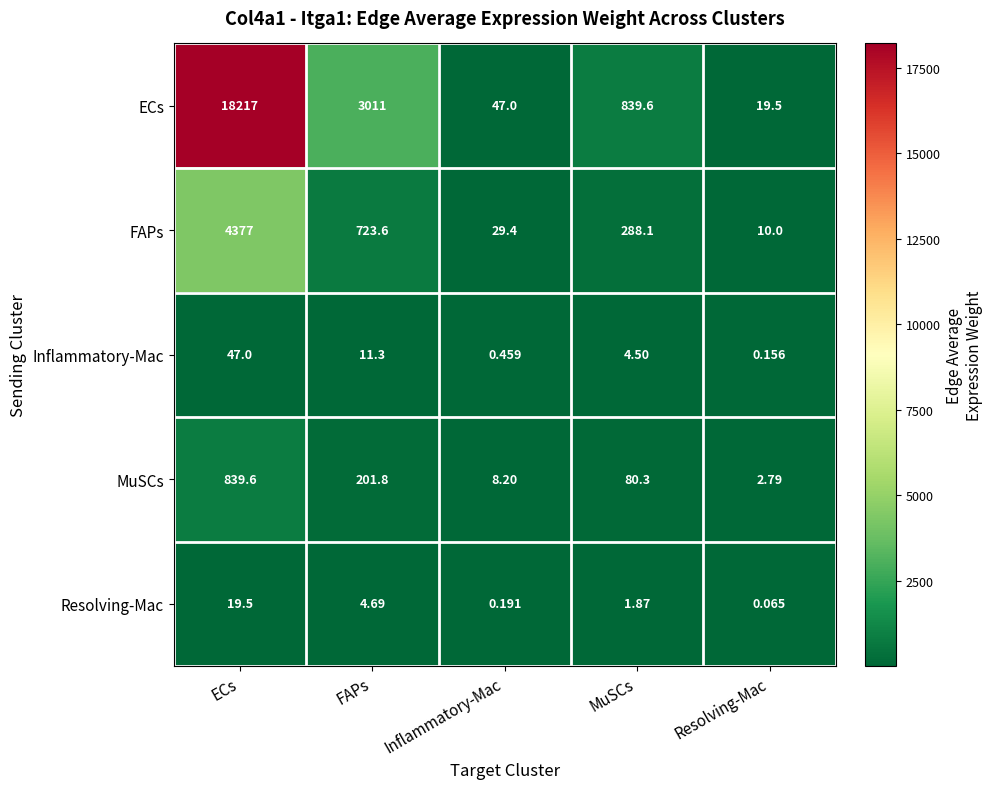

Rank the series at FAPs from highest to lowest value.

ECs, FAPs, MuSCs, Inflammatory-Mac, Resolving-Mac